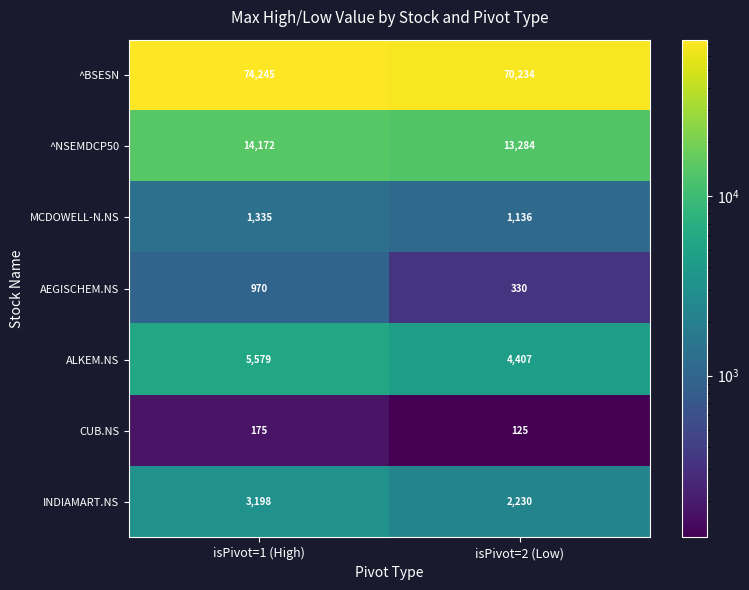

What is the difference between the ^BSESN values at isPivot=2 (Low) and isPivot=1 (High)?

4011